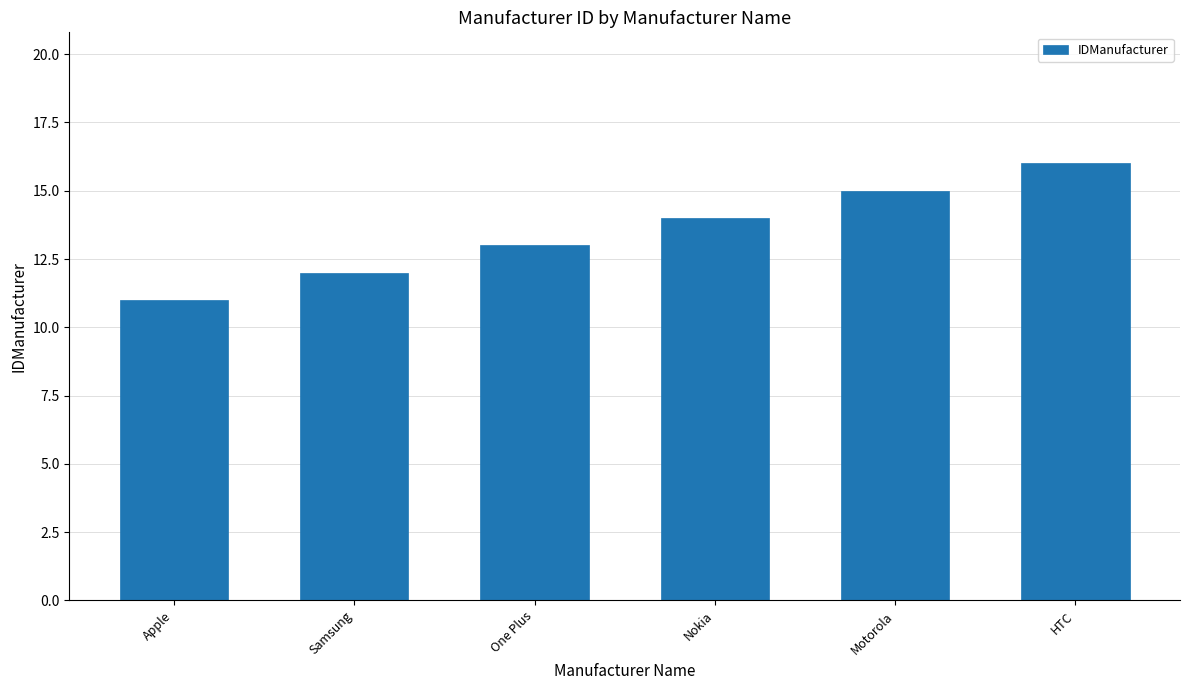

What is the change in value from Nokia to Motorola?

+1